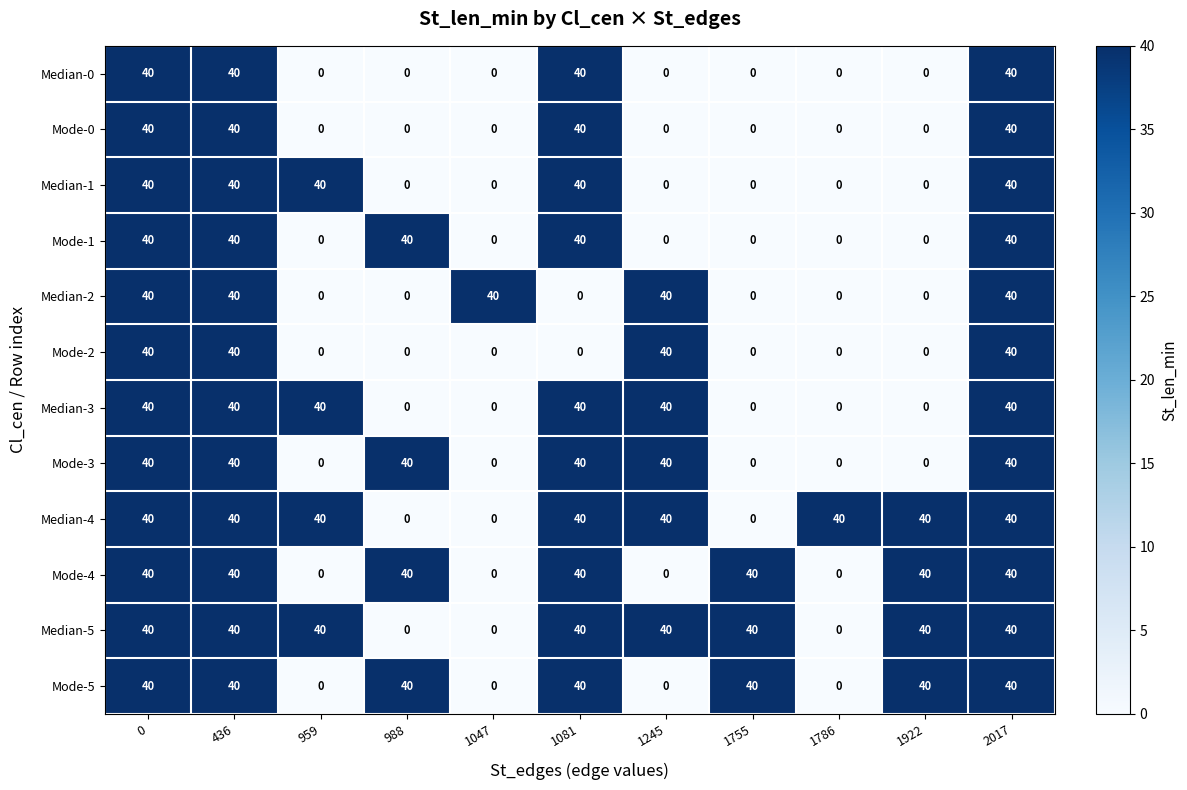

What is the difference between the maximum and minimum values in the Mode-2 series?

40